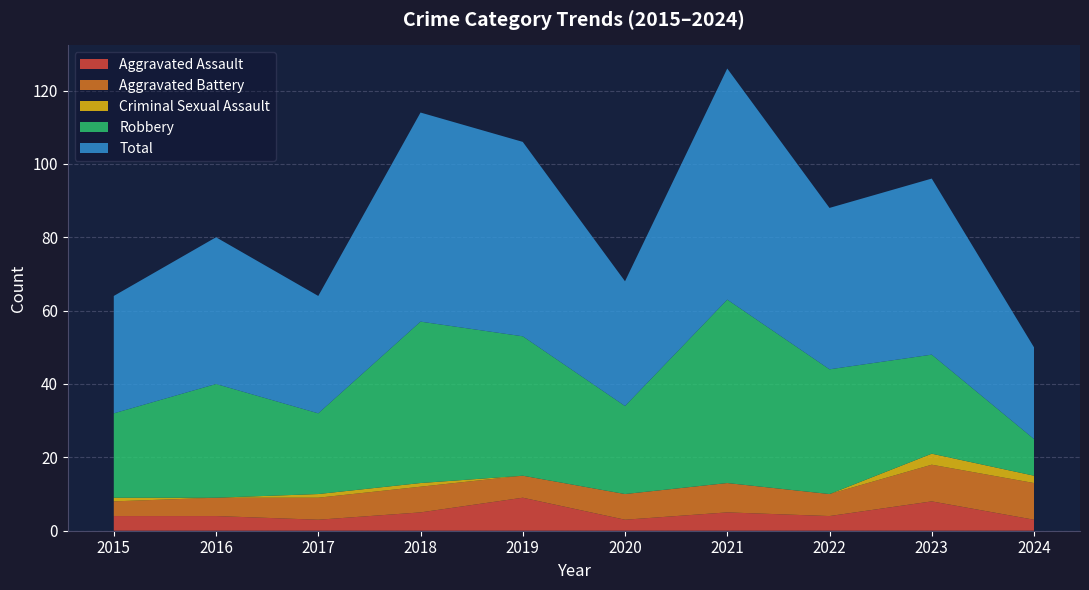

Rank the categories by Criminal Sexual Assault value from highest to lowest.

2023, 2024, 2015, 2017, 2018, 2016, 2019, 2020, 2021, 2022